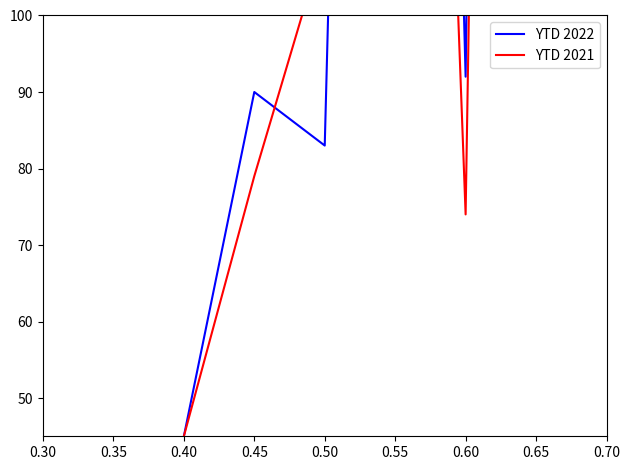

True or false: YTD 2022 has more than 1 interior local peaks.

True